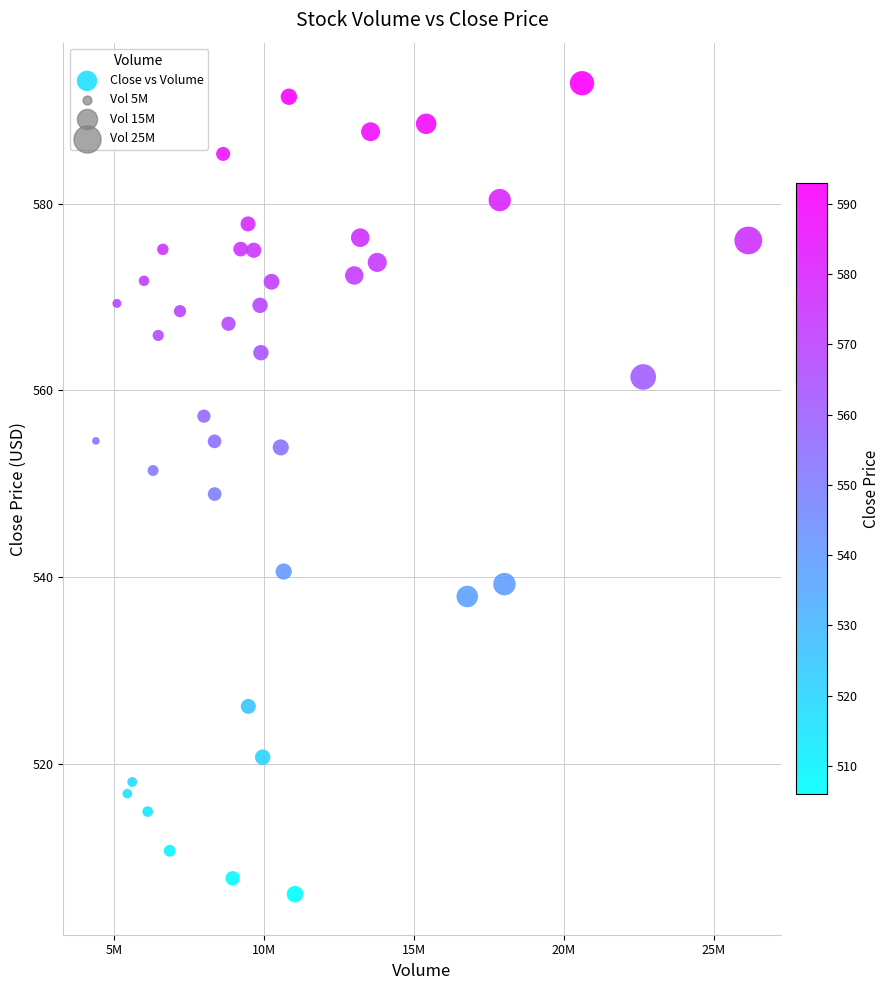

What is the range of Y values (max minus min)?

86.9